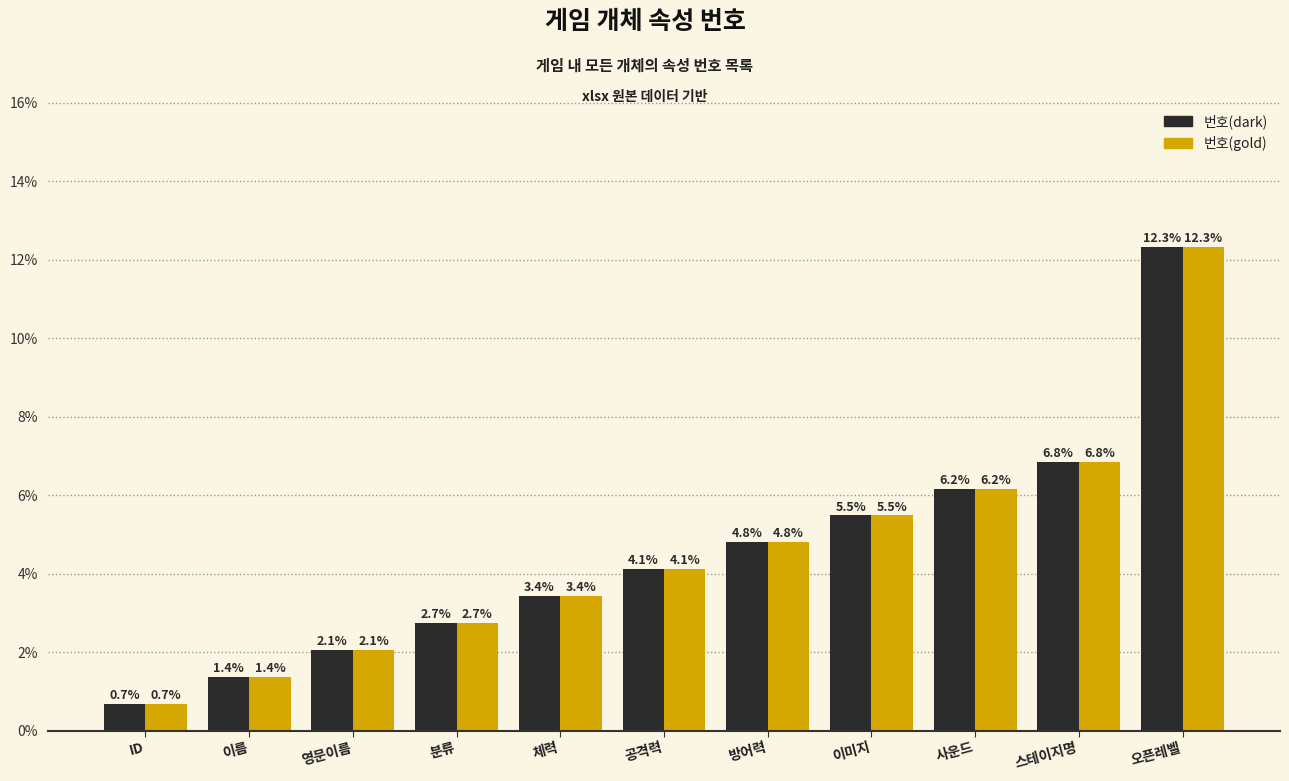

List the labels in order of 번호(dark) value, smallest first.

ID, 이름, 영문이름, 분류, 체력, 공격력, 방어력, 이미지, 사운드, 스테이지명, 오픈레벨